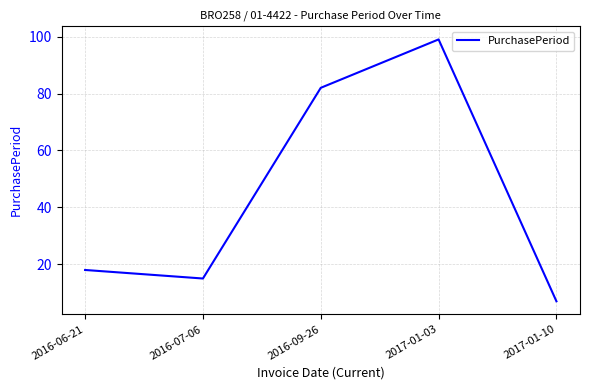

The chart shows a value of 30 at 2016-06-21. True or false?

False